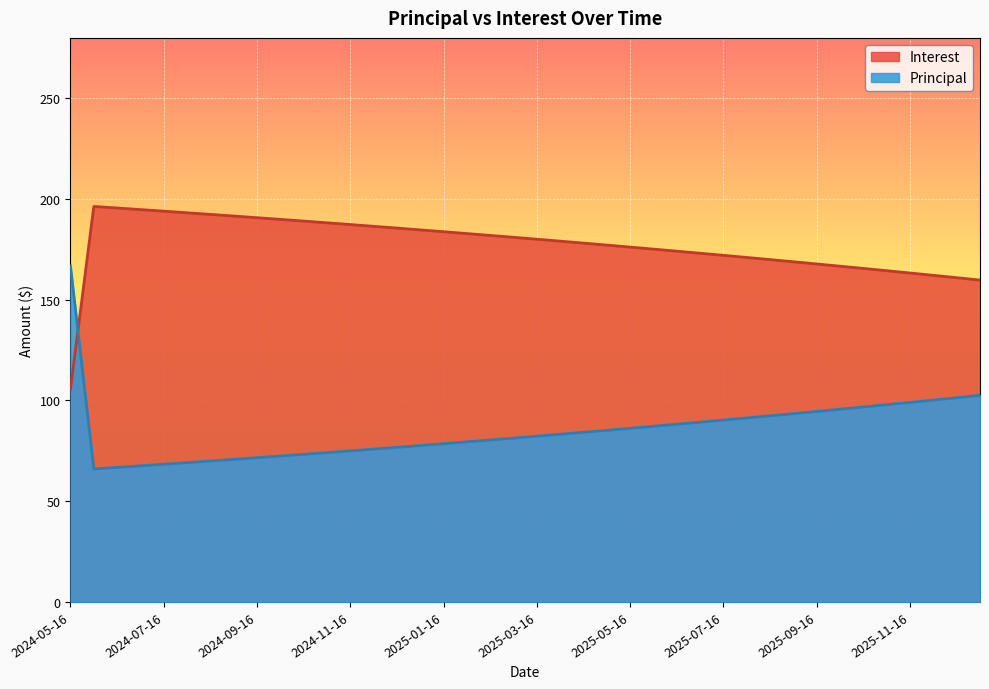

How many values in the Interest series exceed 180?

20